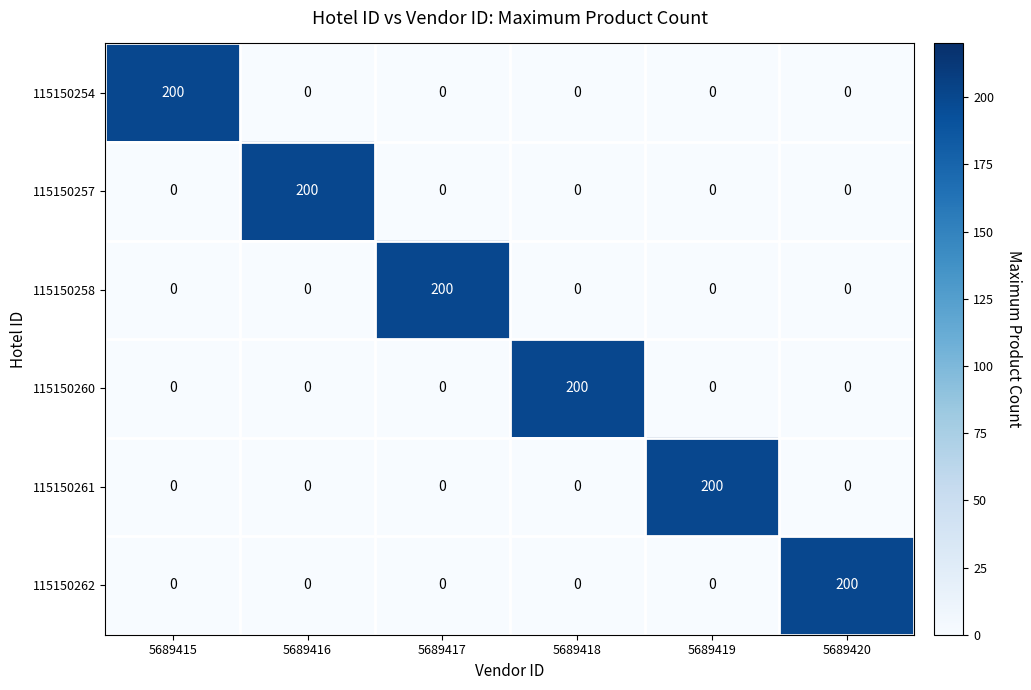

The 115150262 series shows -132 at 5689418. True or false?

False